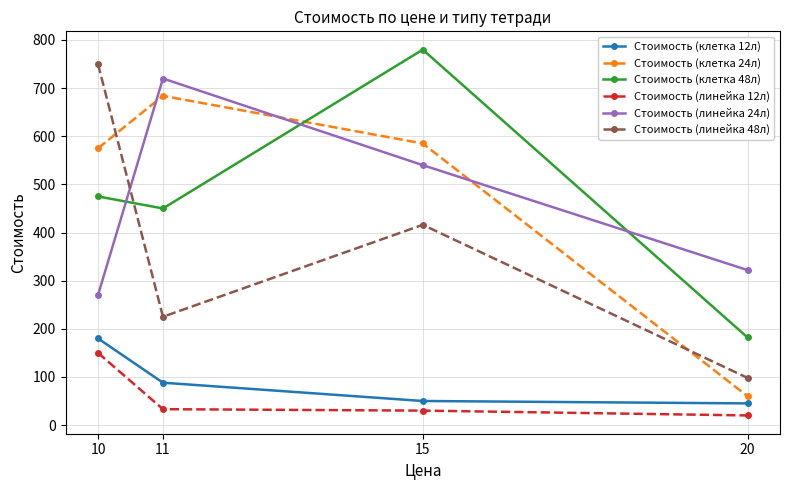

What is the maximum value shown in the chart?

780